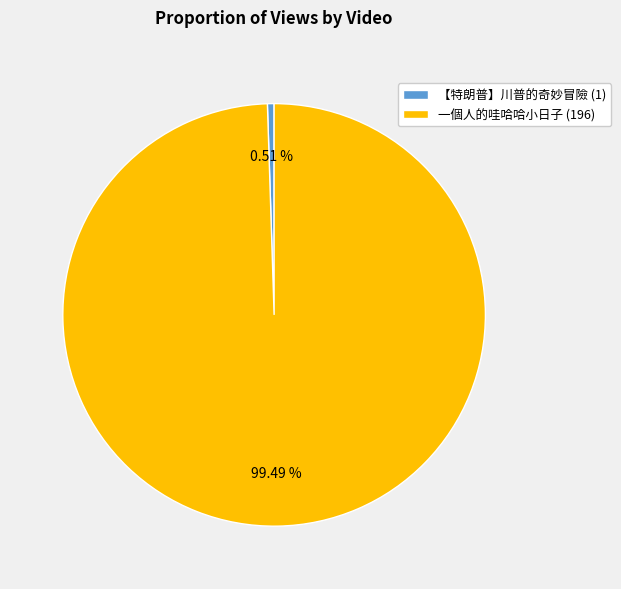

To the nearest percent, what is the difference between the largest and smallest slice percentages?

99%